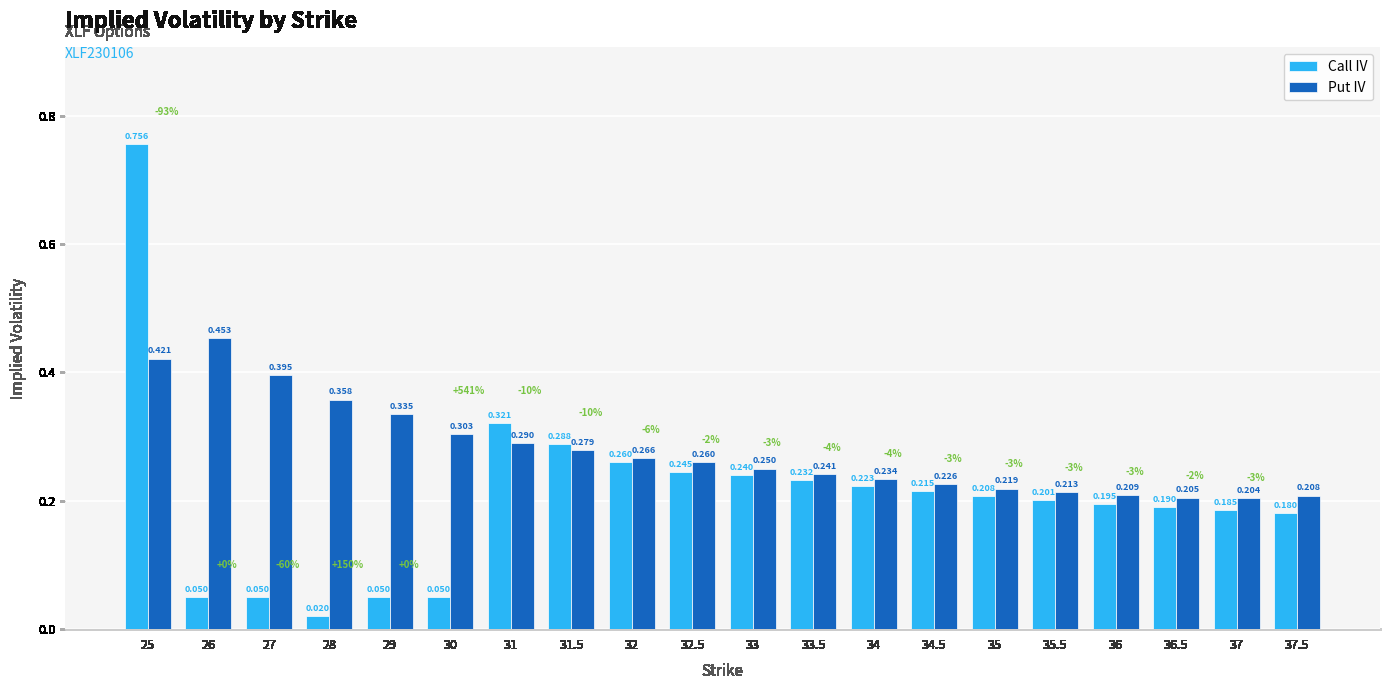

List the series in order of their overall mean, lowest first.

Call IV, Put IV